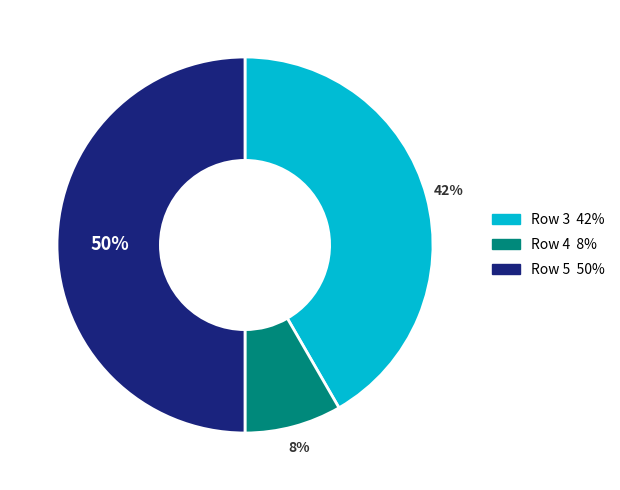

Is Row 3 the majority of the pie?

No